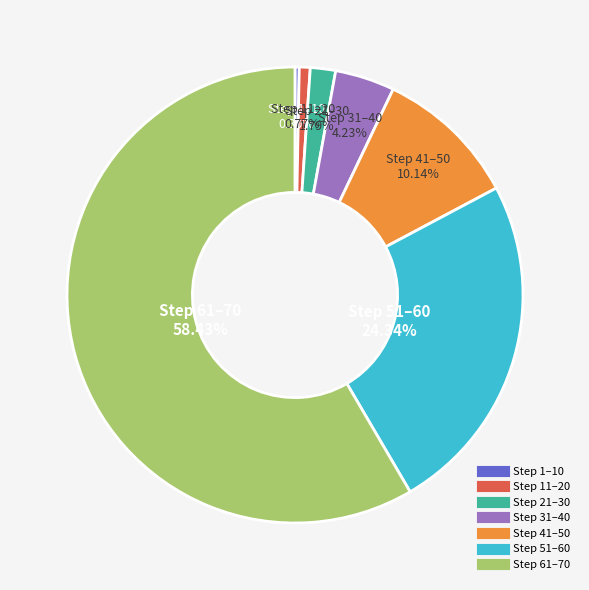

Is there any slice that represents more than half of the pie?

Yes